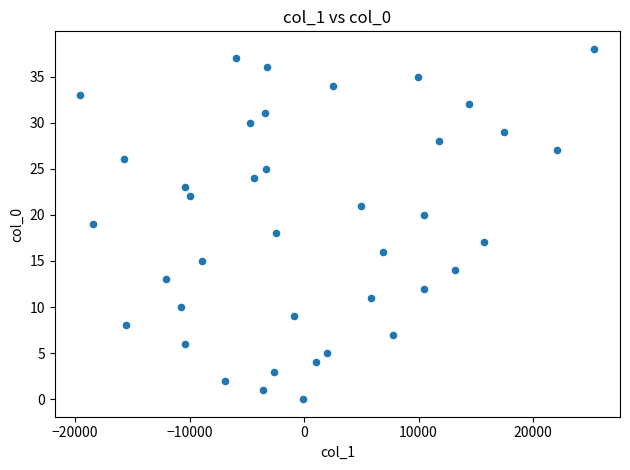

What is the range of Y values (max minus min)?

38